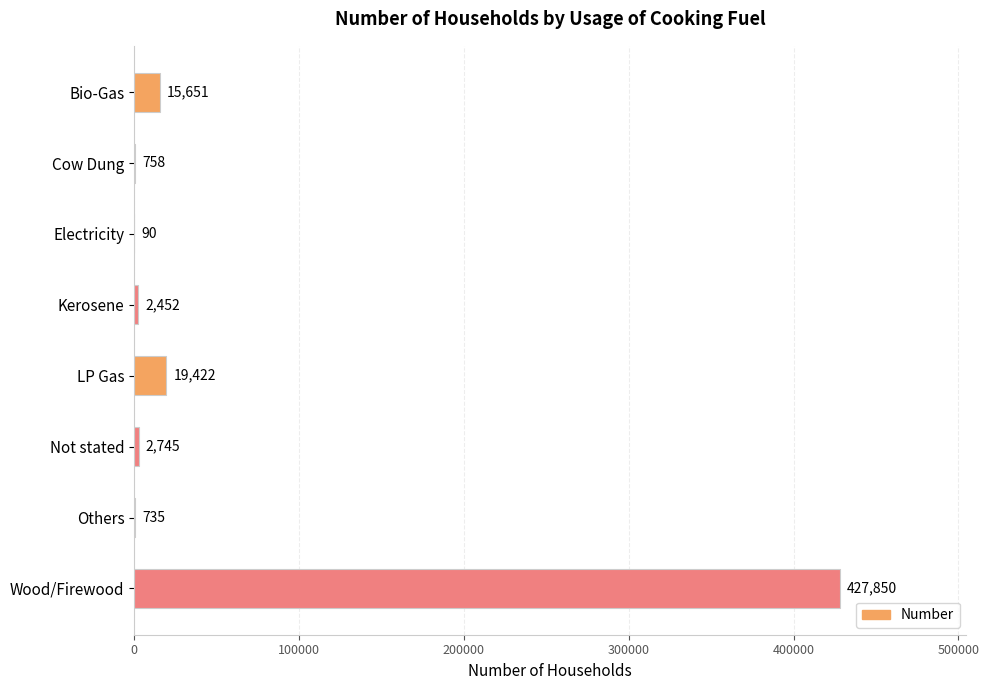

The chart shows a value of 2745 at Not stated. True or false?

True